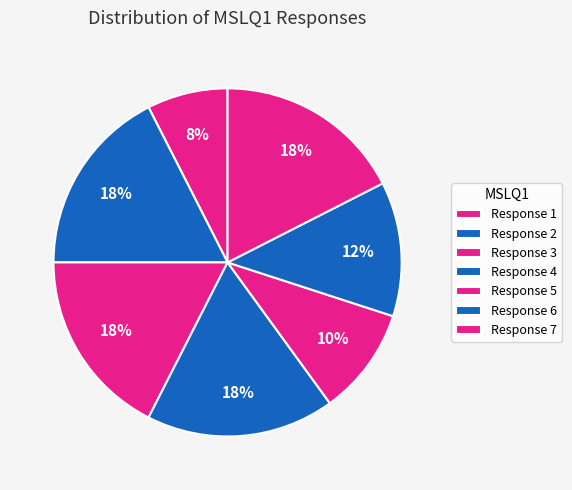

Count the number of slices in the pie.

7